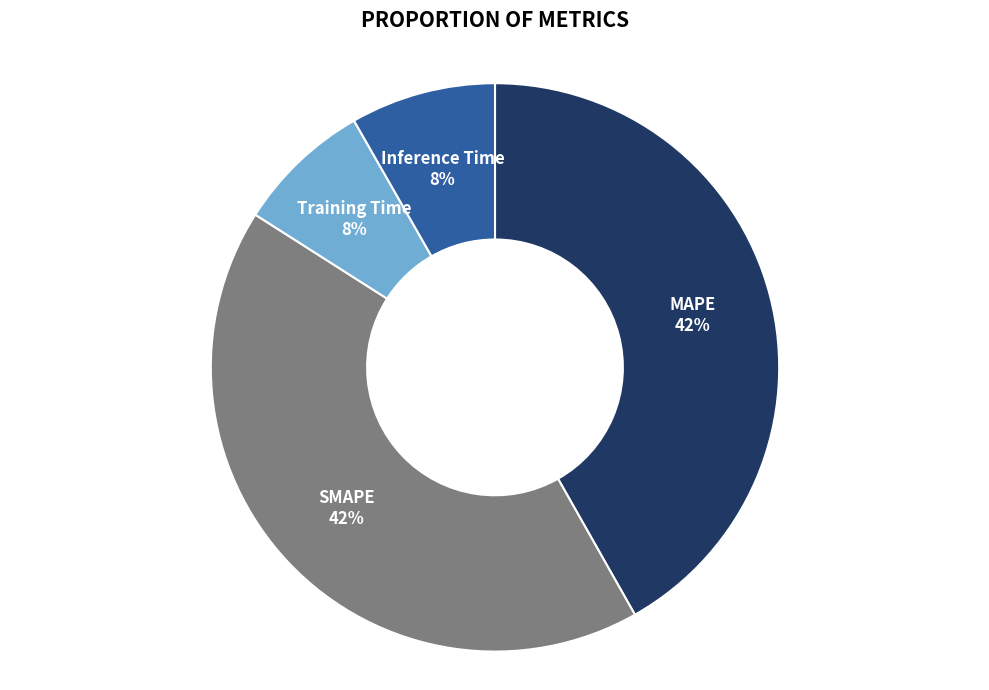

True or false: MAPE accounts for 42% of the total.

True